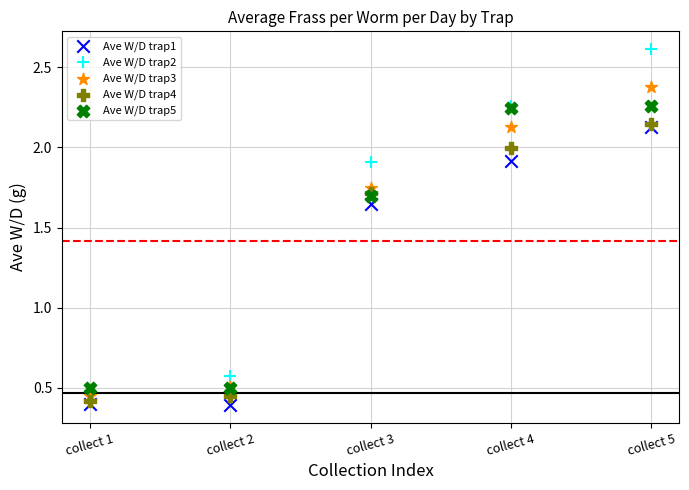

Which series has the widest spread of Y values?

Ave W/D trap2